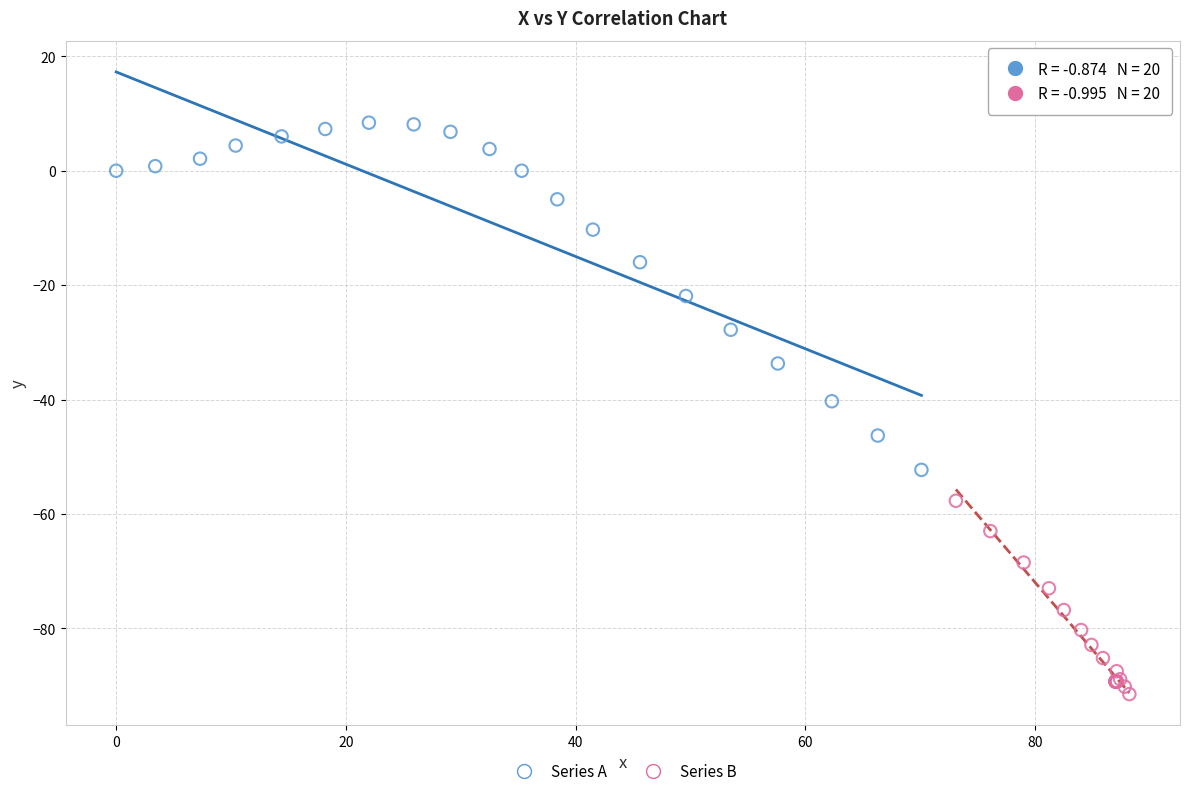

Which series reaches the maximum Y coordinate?

Series A